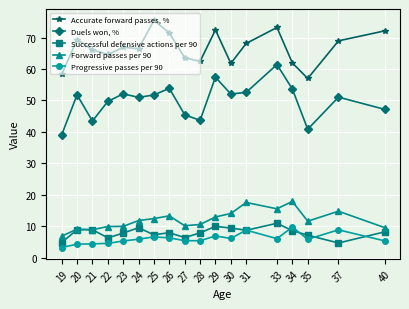

True or false: Accurate forward passes, % and Successful defensive actions per 90 cross at least once.

False